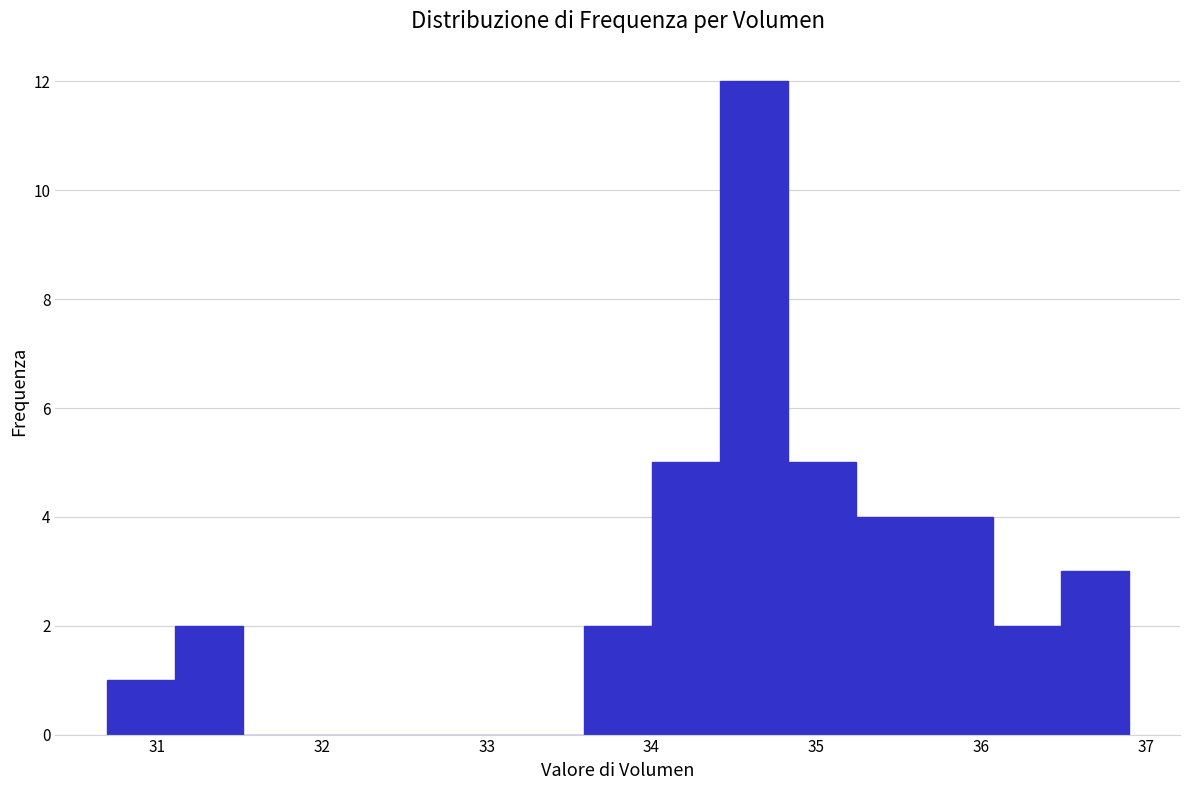

Reading left to right, list every bar in this chart as the range it spans on the x-axis followed by its height. Neither the bar edges nor the heights are printed on the chart, so give them approximately, as read against the axes.

30.7 to 31.1: 1
31.1 to 31.5: 2
31.5 to 31.9: 0
31.9 to 32.3: 0
32.3 to 32.8: 0
32.8 to 33.2: 0
33.2 to 33.6: 0
33.6 to 34.0: 2
34.0 to 34.4: 5
34.4 to 34.8: 12
34.8 to 35.2: 5
35.2 to 35.7: 4
35.7 to 36.1: 4
36.1 to 36.5: 2
36.5 to 36.9: 3